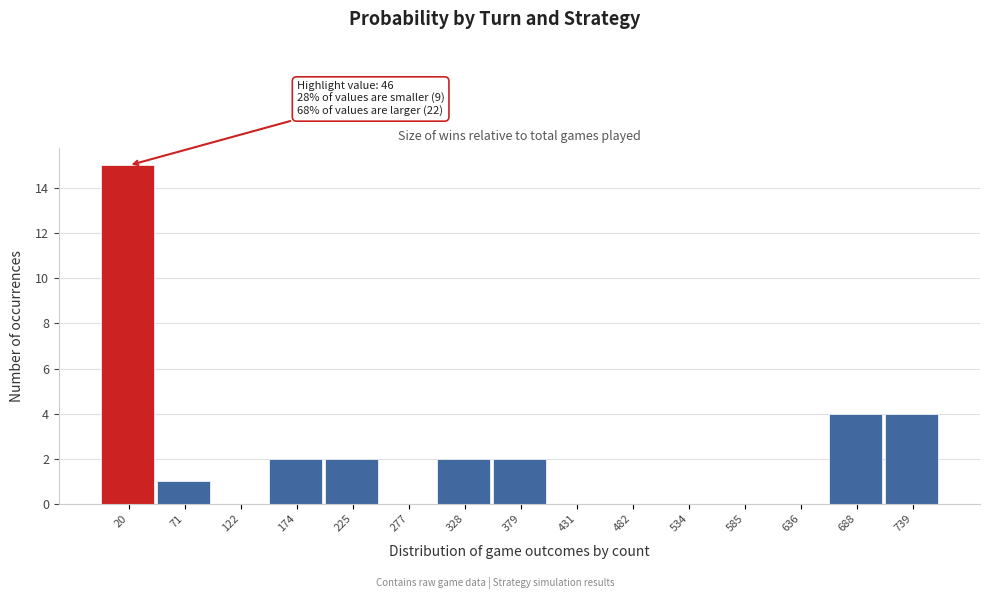

Reading left to right, transcribe all the data shown in this chart.

20=15	71=1	122=0	174=2	225=2	277=0	328=2	379=2	431=0	482=0	534=0	585=0	636=0	688=4	739=4